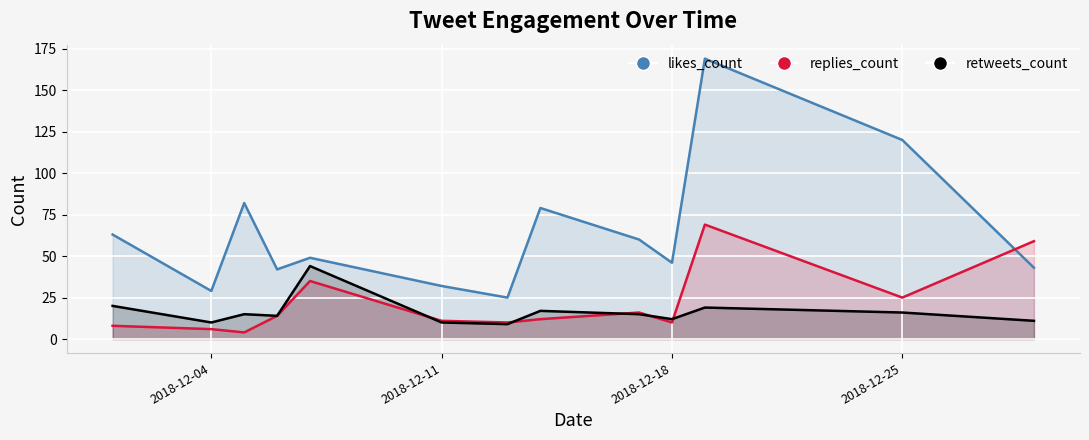

The replies_count series shows 12 at 2018-12-14. True or false?

True